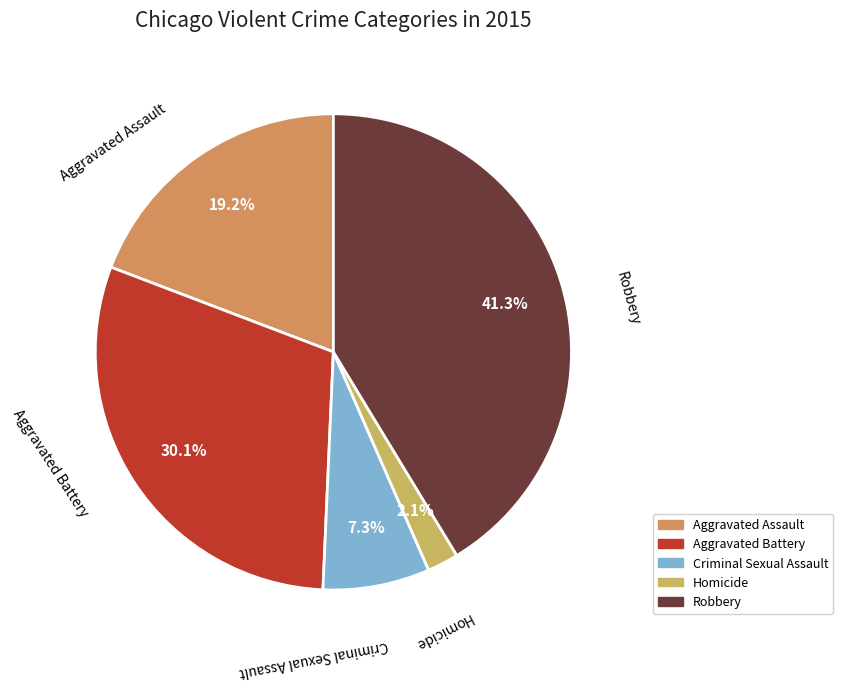

Do Aggravated Battery and Criminal Sexual Assault together represent more than half of the pie?

No